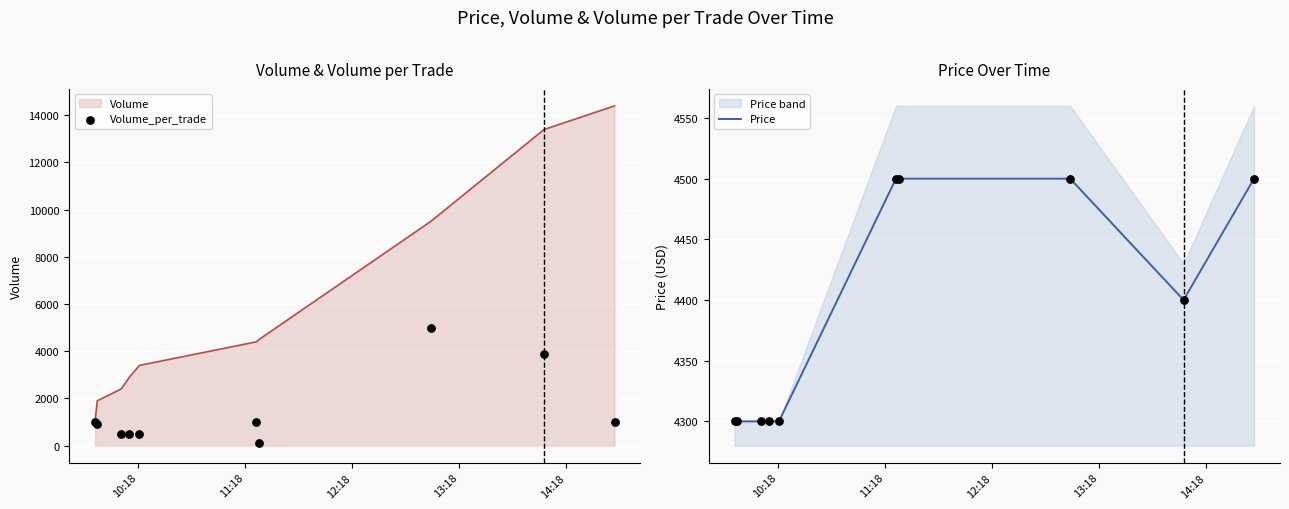

Which series reaches the minimum Y coordinate?

Volume_per_trade